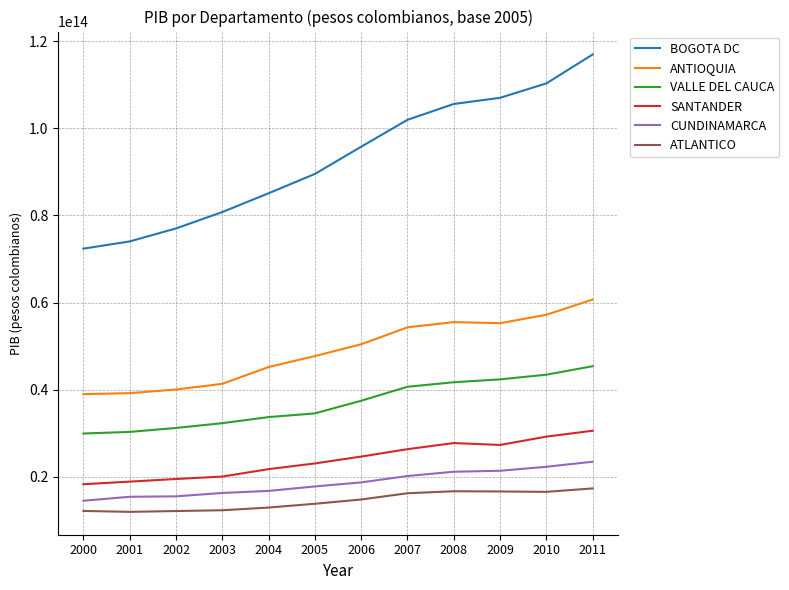

Which series has the widest spread of values?

BOGOTA DC